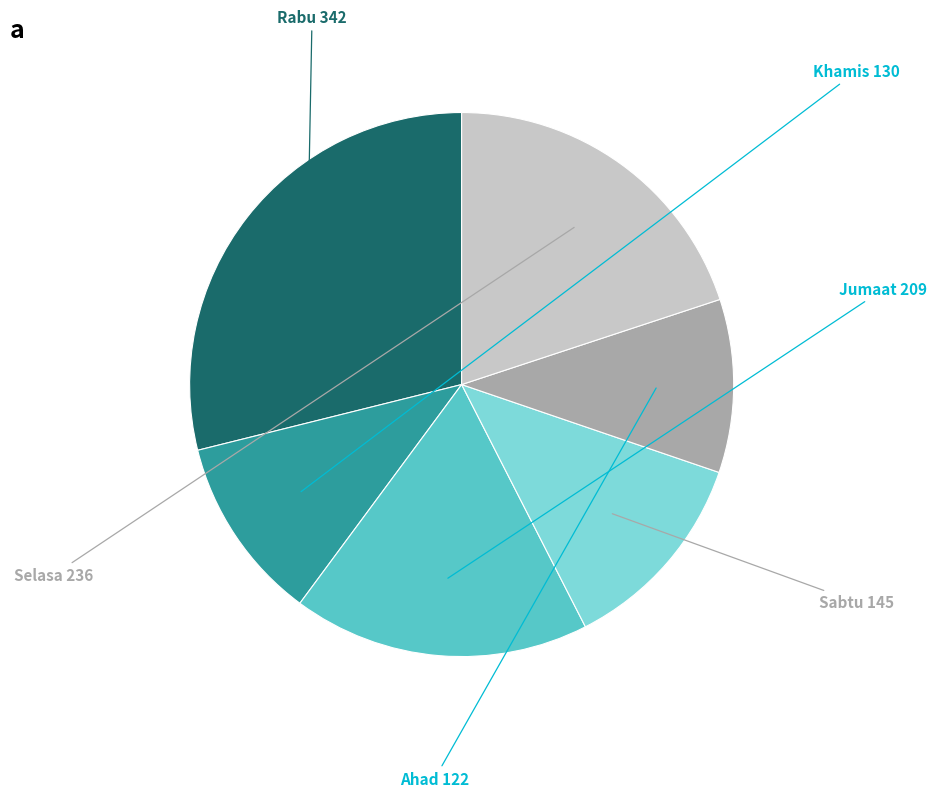

Is there a majority slice in this chart?

No